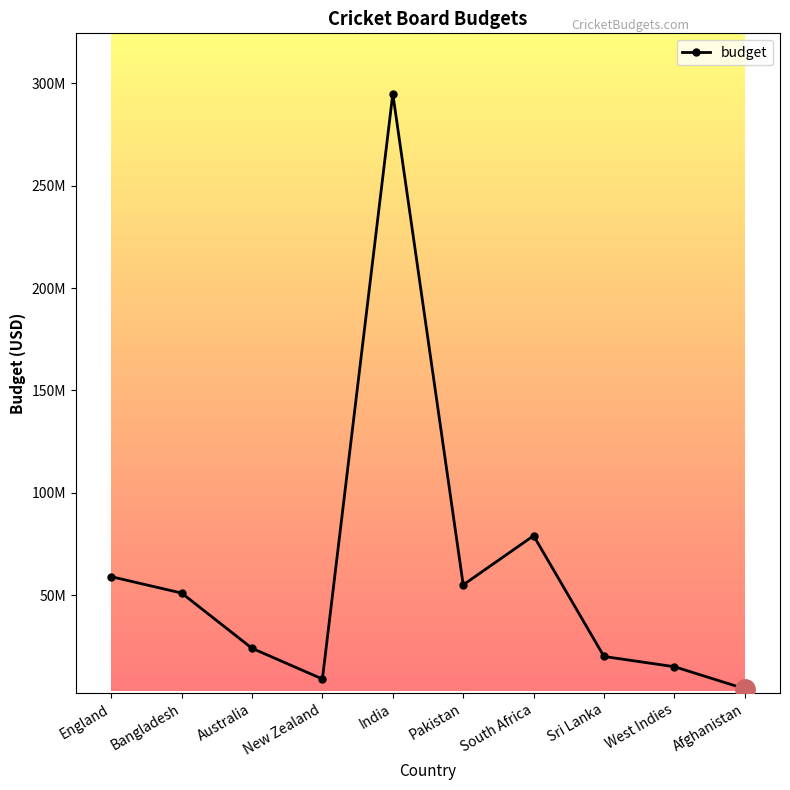

Between England and South Africa, which is larger?

South Africa